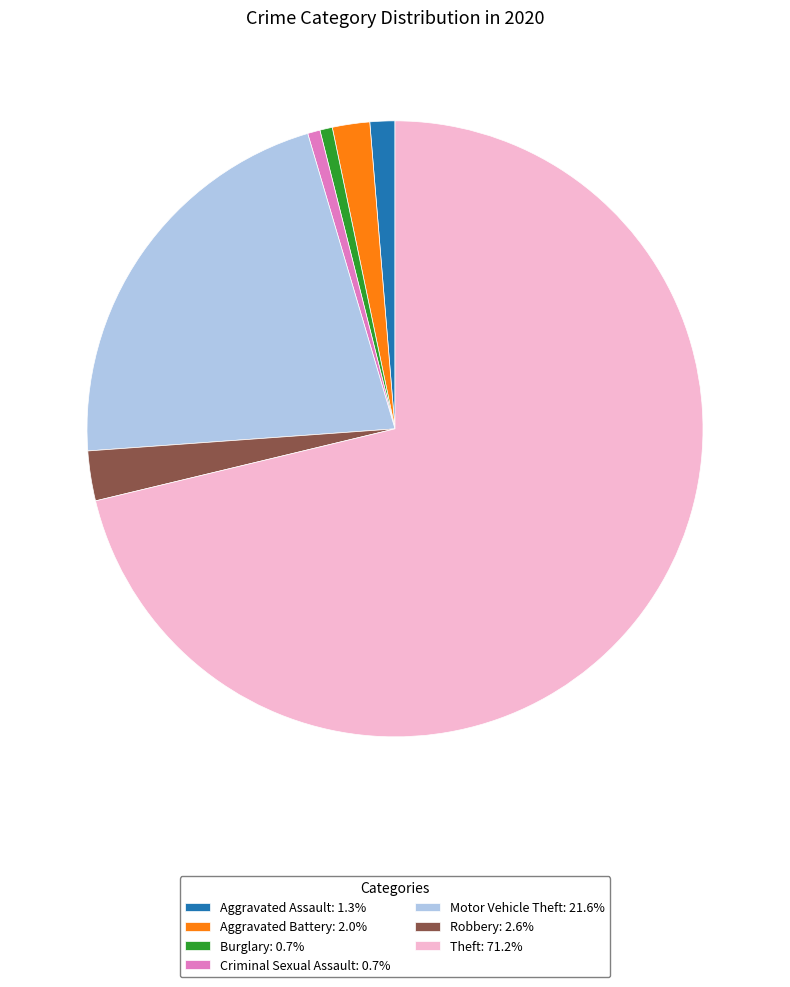

Which slice is the largest?

Theft